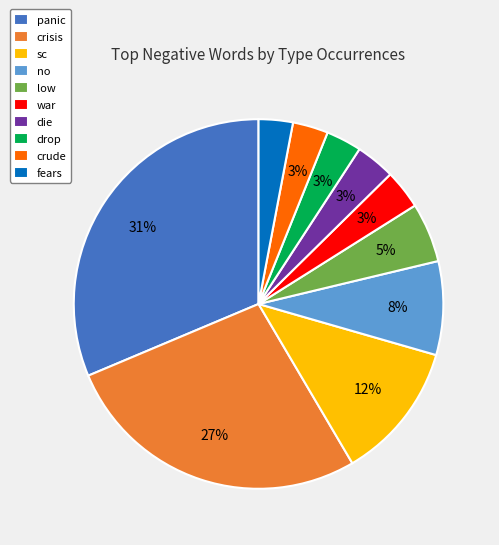

Is the sum of crisis and war greater than half?

No